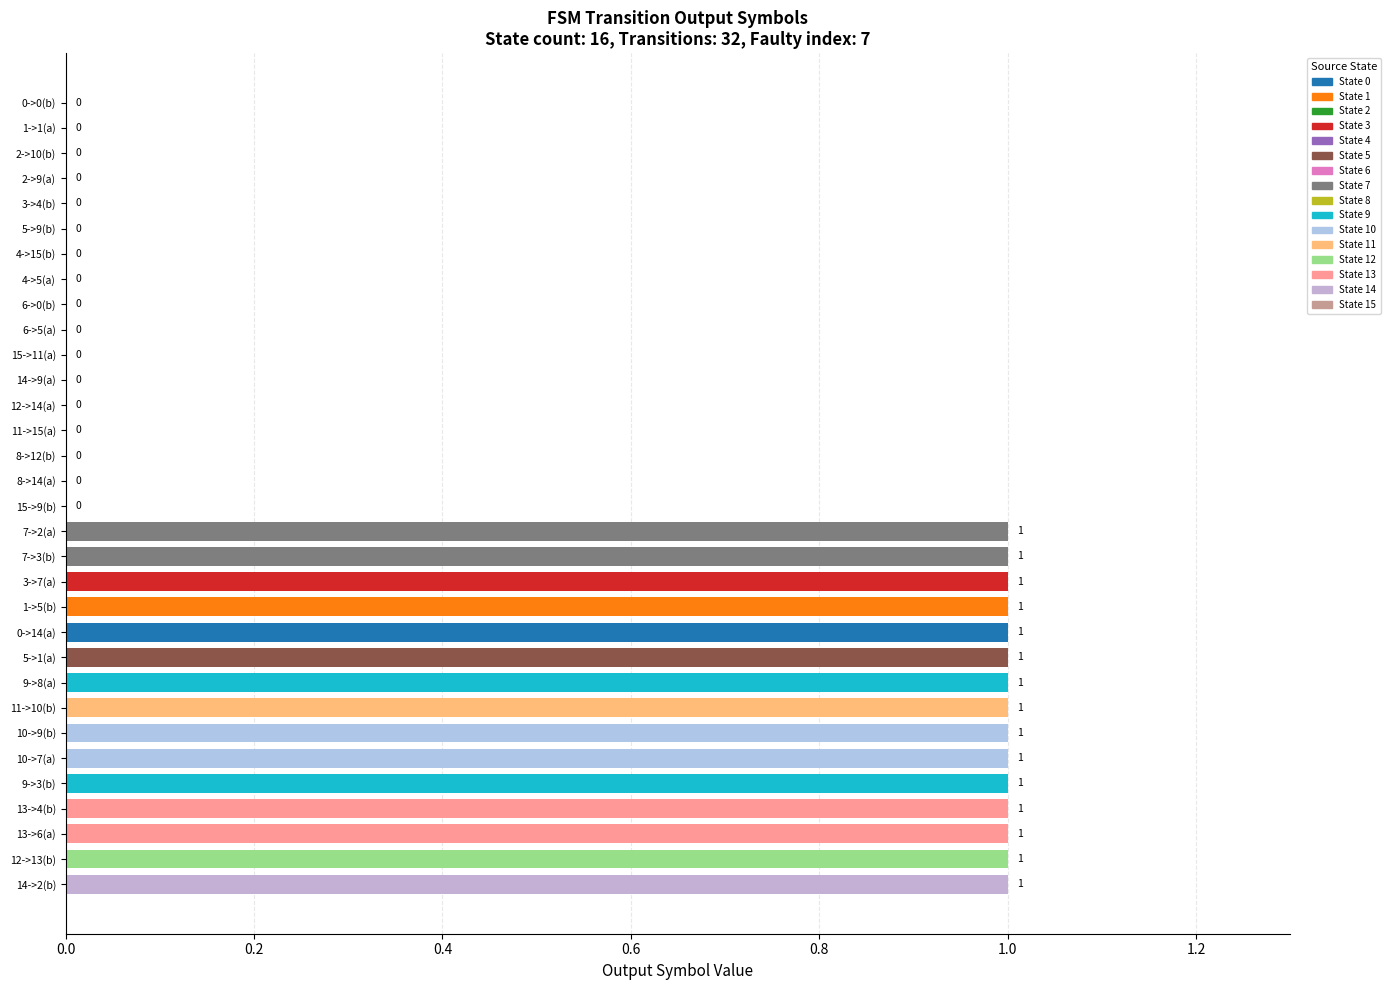

How many values are between 0 and 1?

32